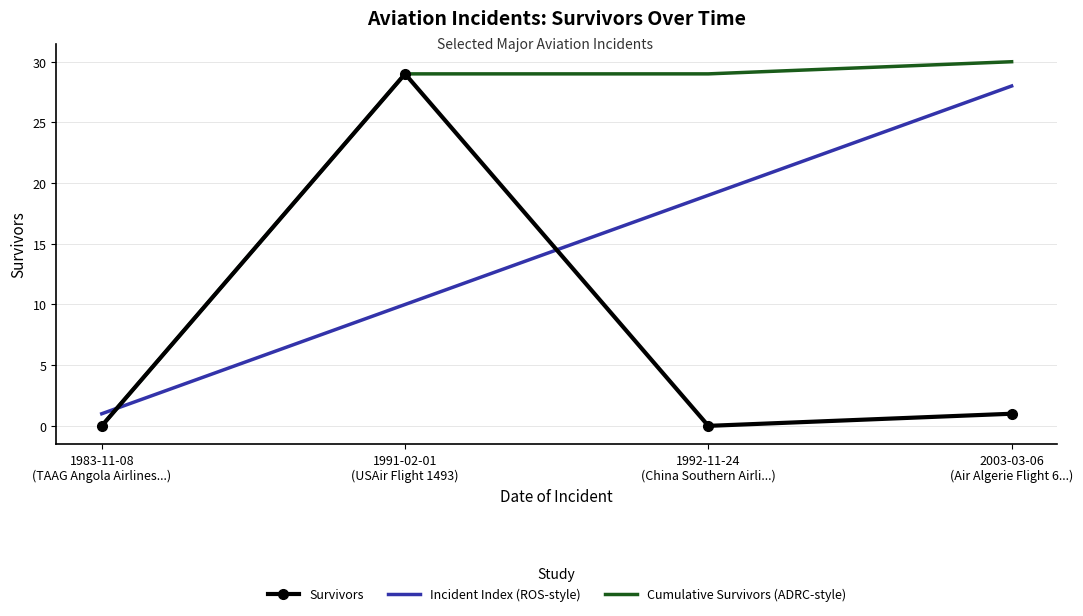

Which series ends up on top after the final intersection of Cumulative Survivors (ADRC-style) and Incident Index (ROS-style)?

Cumulative Survivors (ADRC-style)